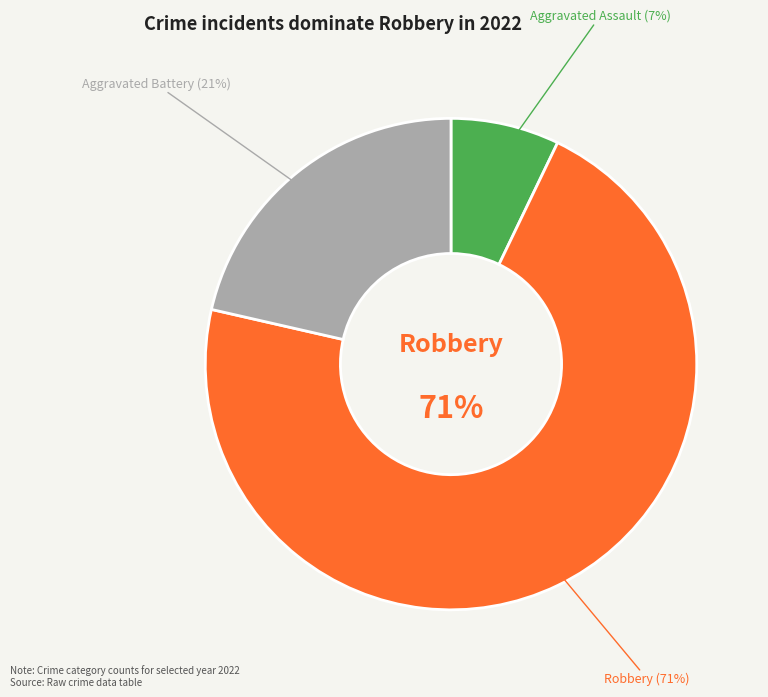

Count the number of slices in the pie.

3